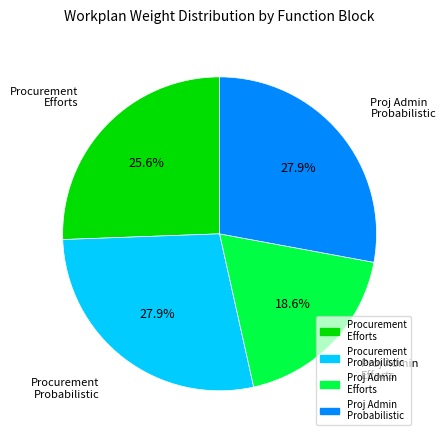

Is there a majority slice in this chart?

No